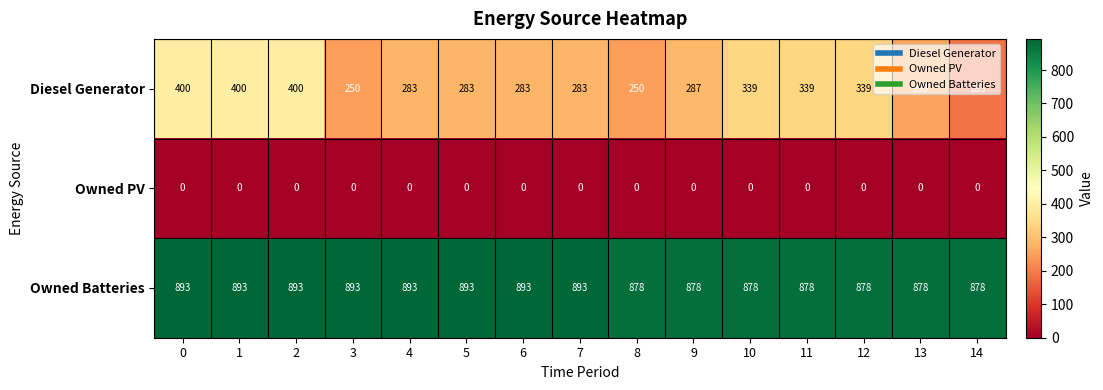

What is the difference between the maximum and minimum values in the Owned Batteries series?

15